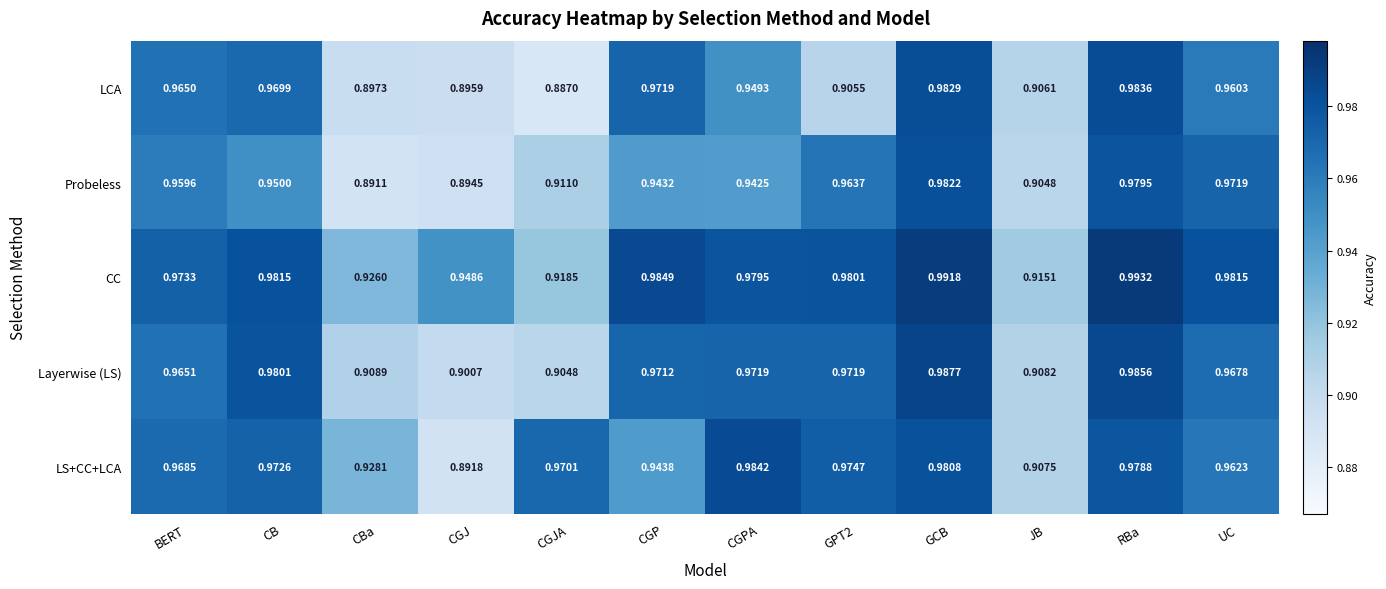

Rank the series by their maximum value, from lowest to highest.

Probeless, LCA, LS+CC+LCA, Layerwise (LS), CC